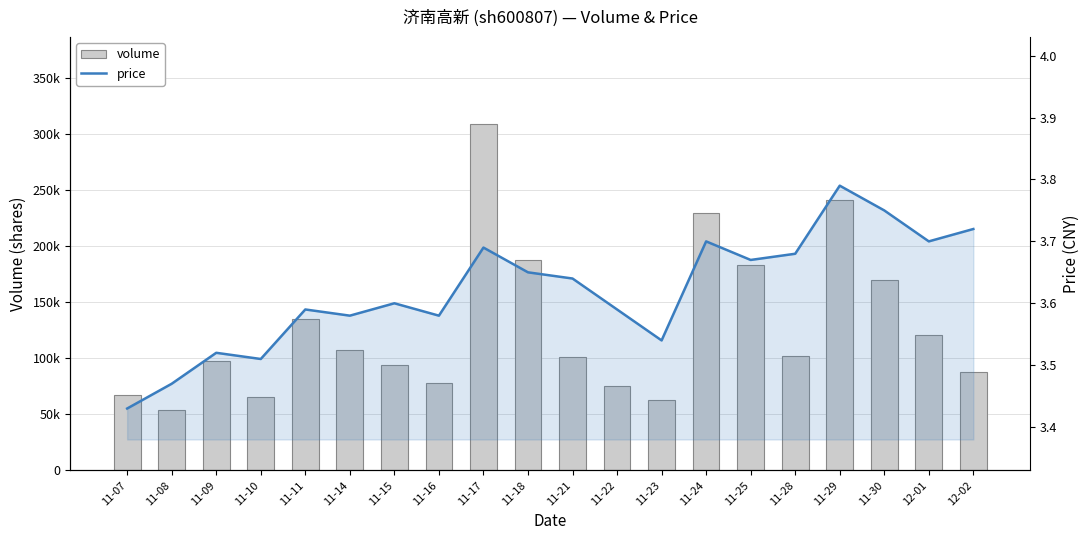

Which series changed the most between 11-16 and 11-29?

volume